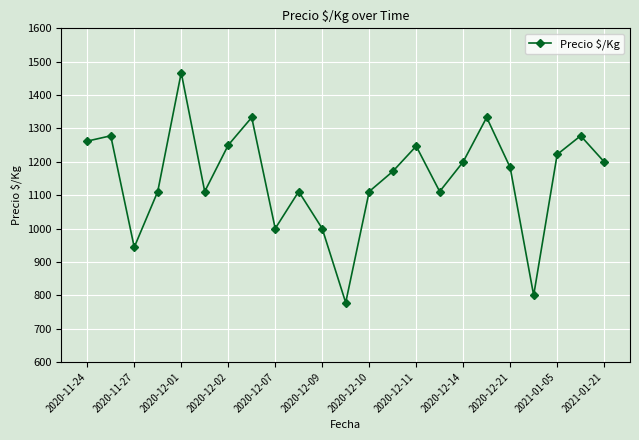

What is the maximum value shown in the chart?

1467